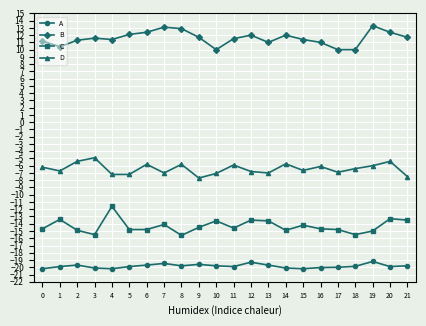

Is the value of C at 20 greater than the value of A at 13?

Yes